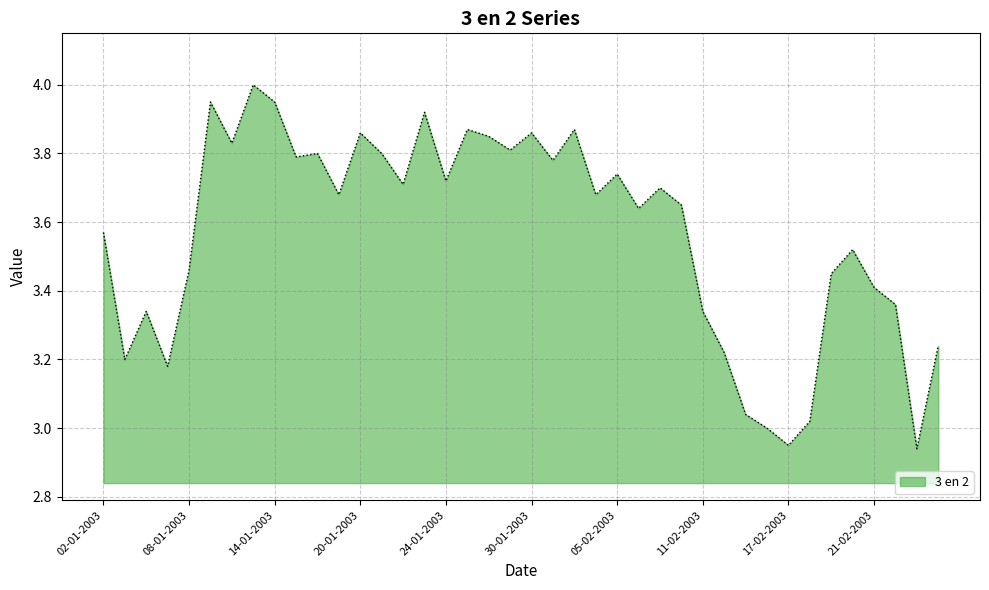

How many lines are shown in the chart?

1